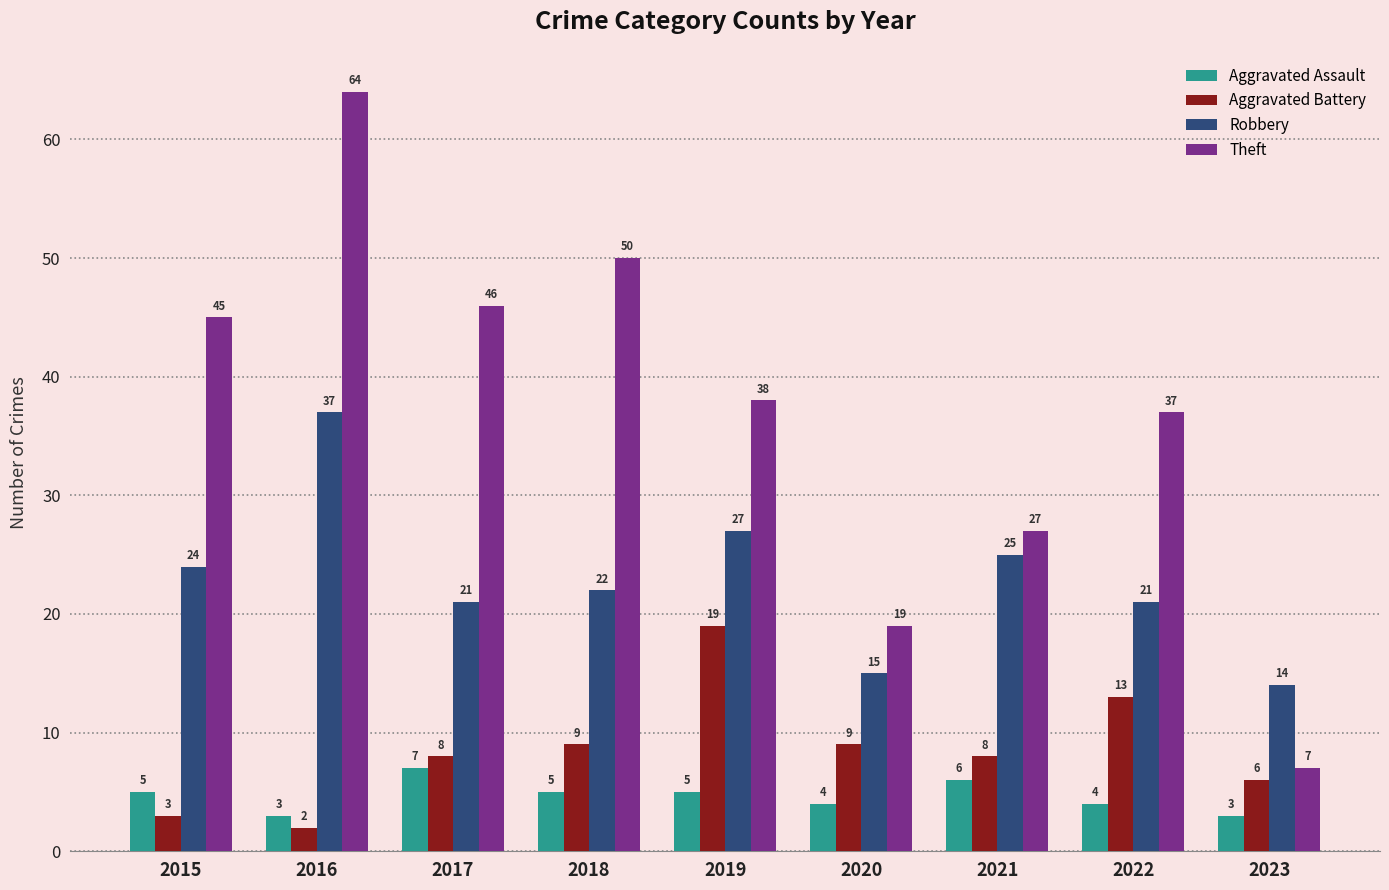

At how many categories does at least one series exceed 17?

8